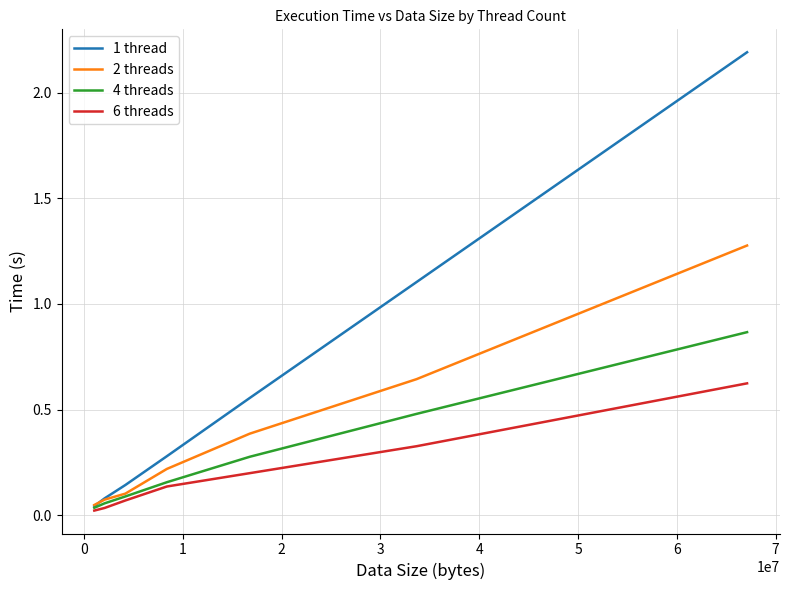

List the series in order of their overall mean, highest first.

1 thread, 2 threads, 4 threads, 6 threads